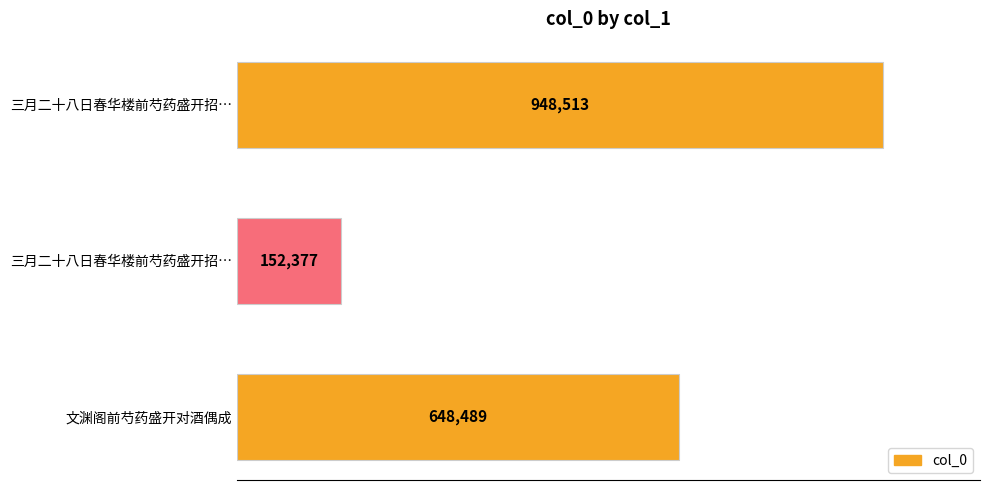

Does the chart contain any negative values?

No